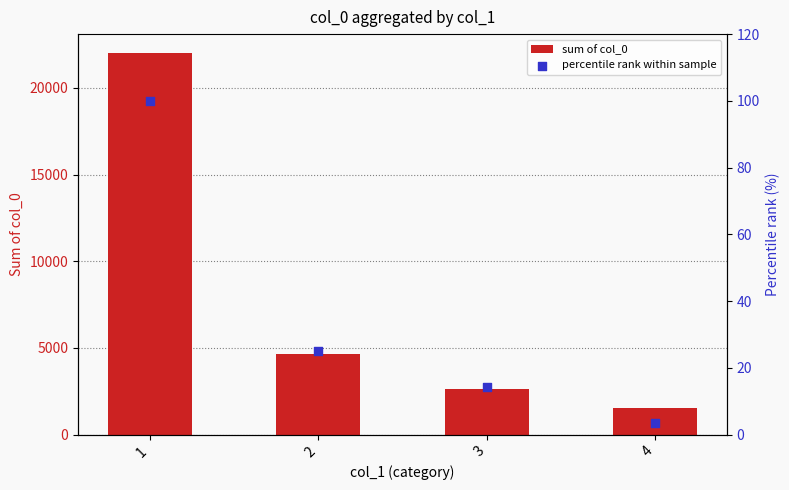

At which category is the sum across all series the highest?

1